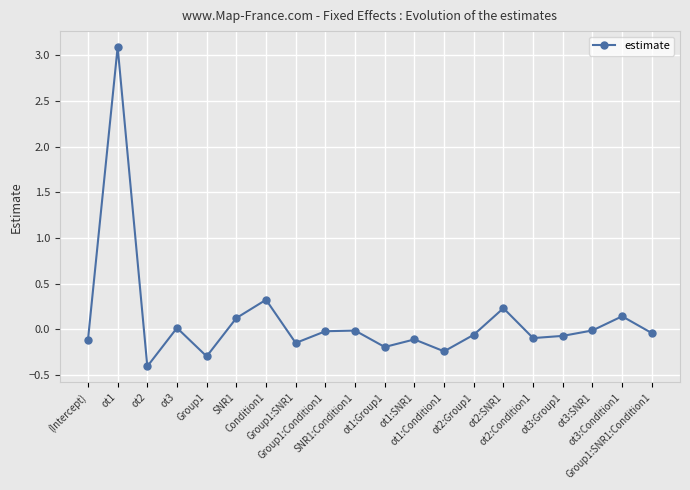

What is the sum of all values?

2.1